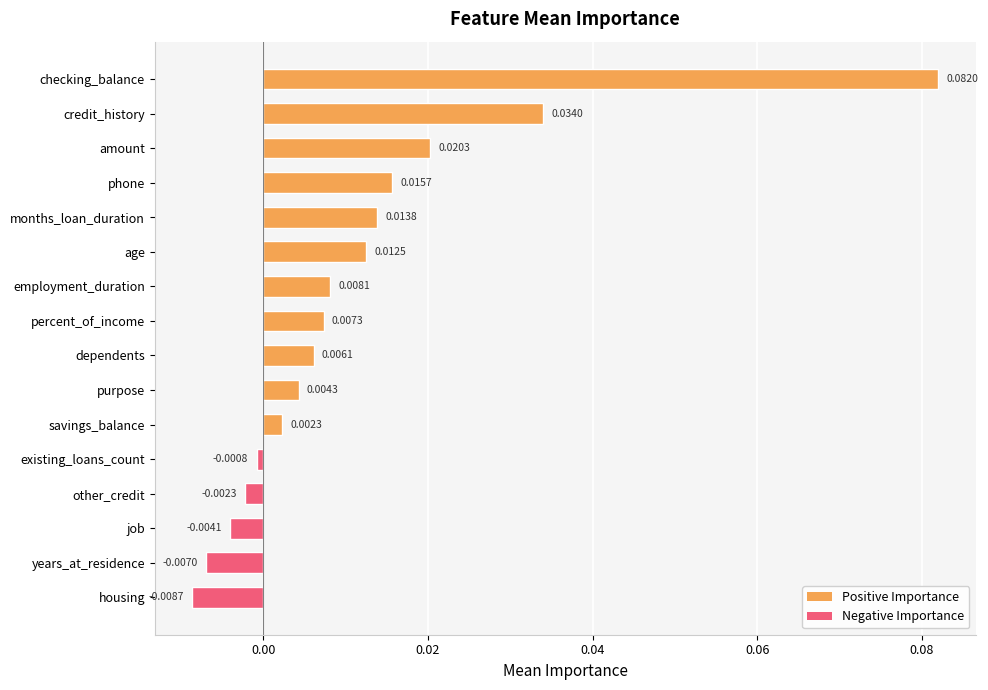

Where is the data nearest to the value 0?

existing_loans_count